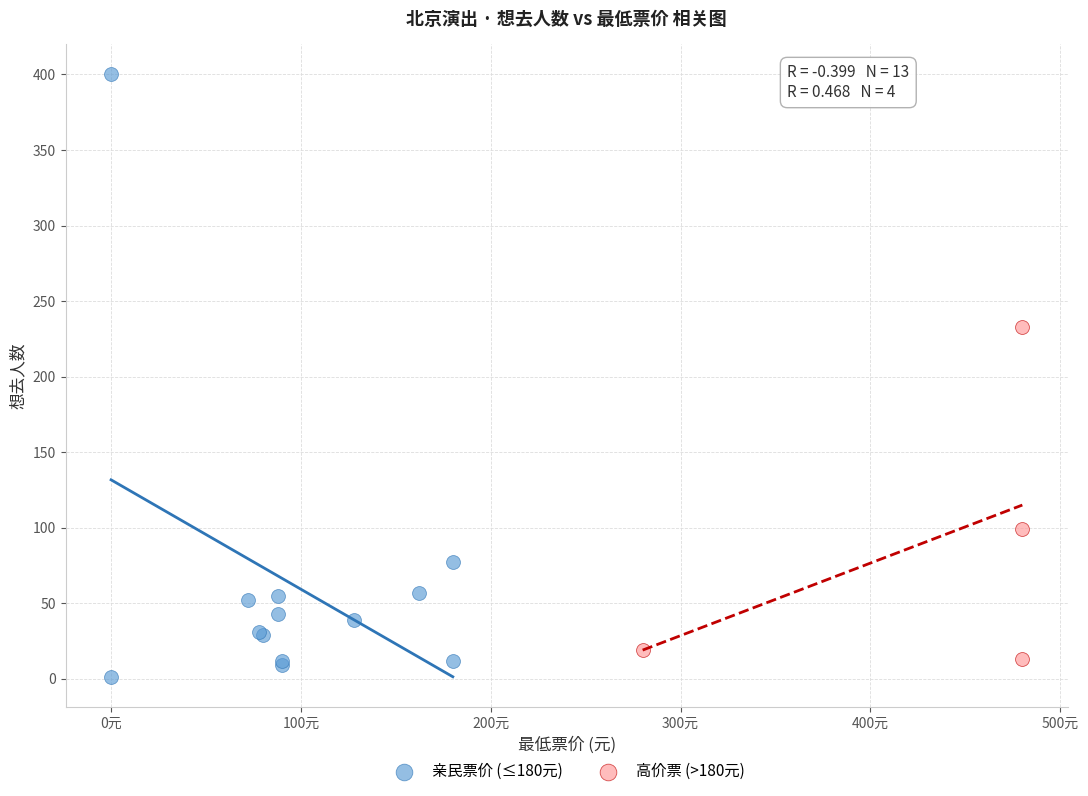

Which series has the widest spread of Y values?

亲民票价 (≤180元)